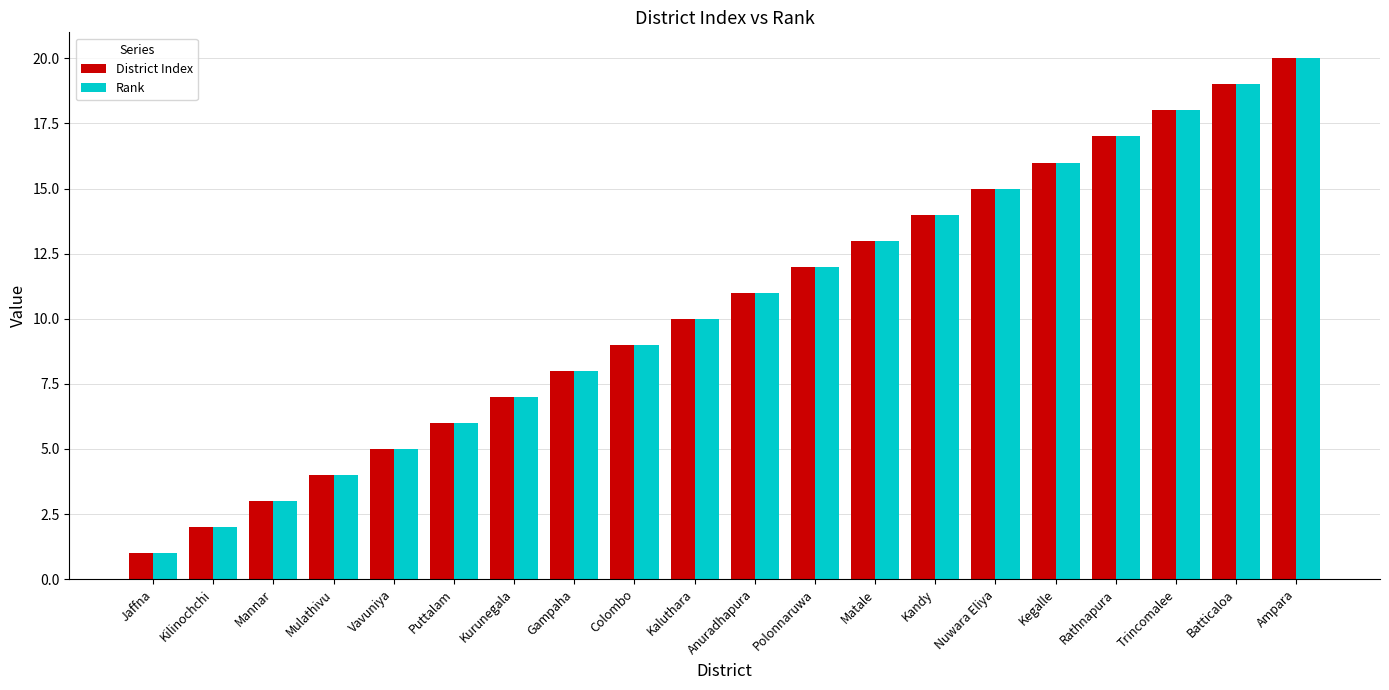

What position from the left is Kegalle?

16